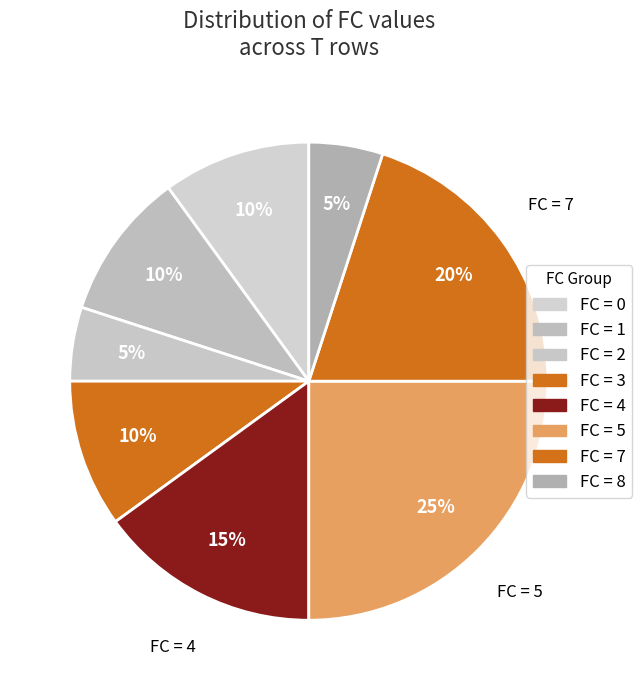

How many slices are in this pie chart?

8